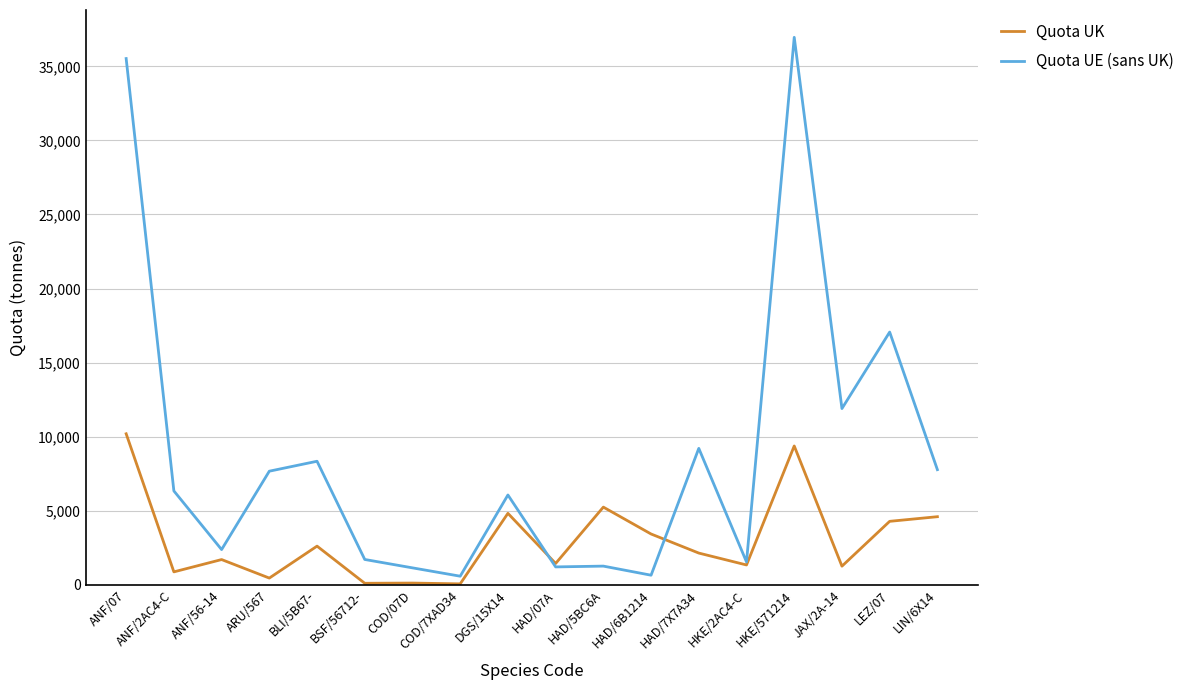

What is the difference between the maximum and minimum values in the Quota UK series?

10133